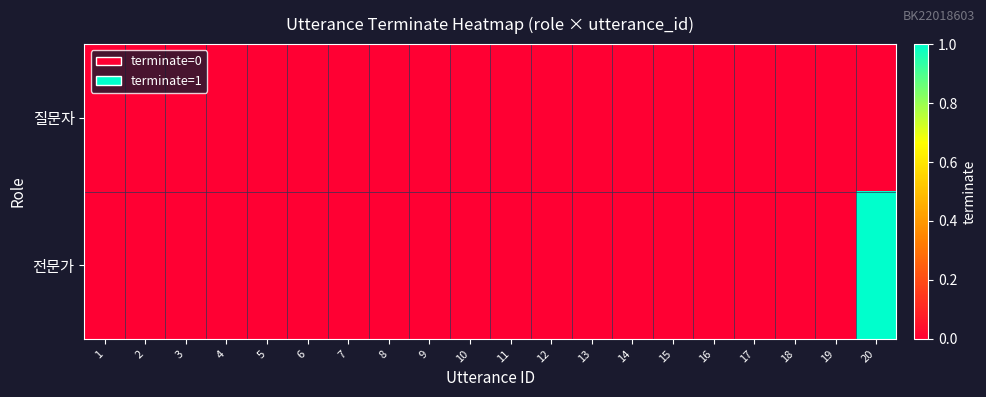

Which has a higher value, 3 or 4?

3